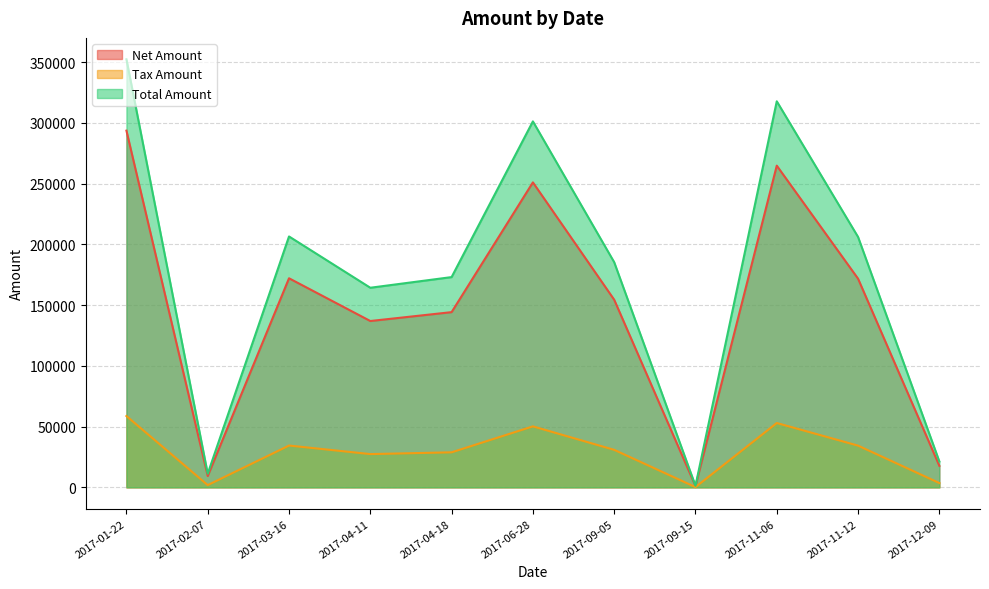

How many lines are shown in the chart?

3